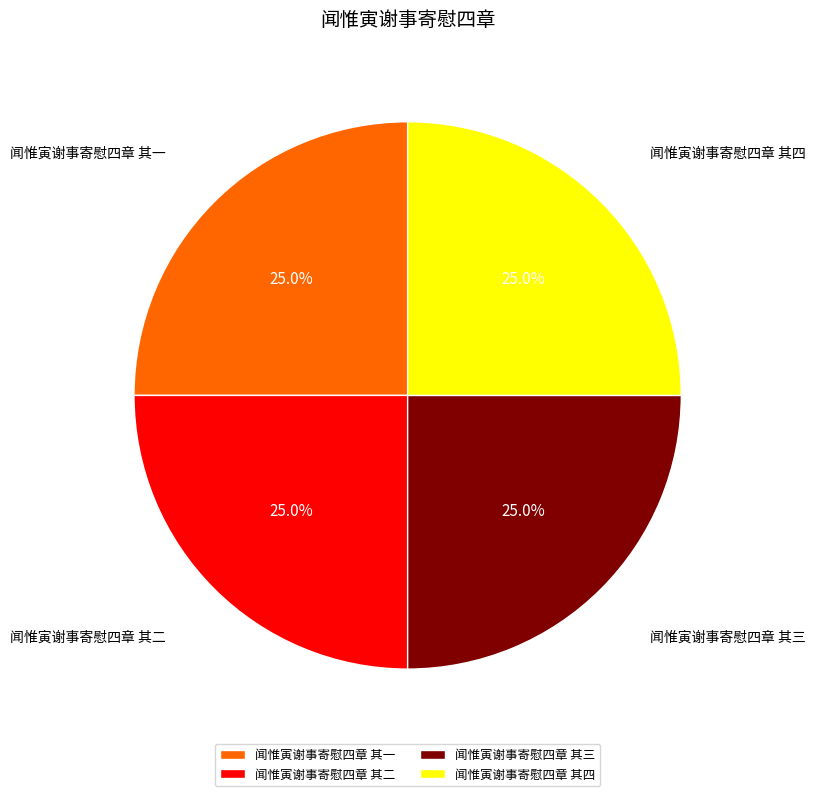

How many slices are in this pie chart?

4